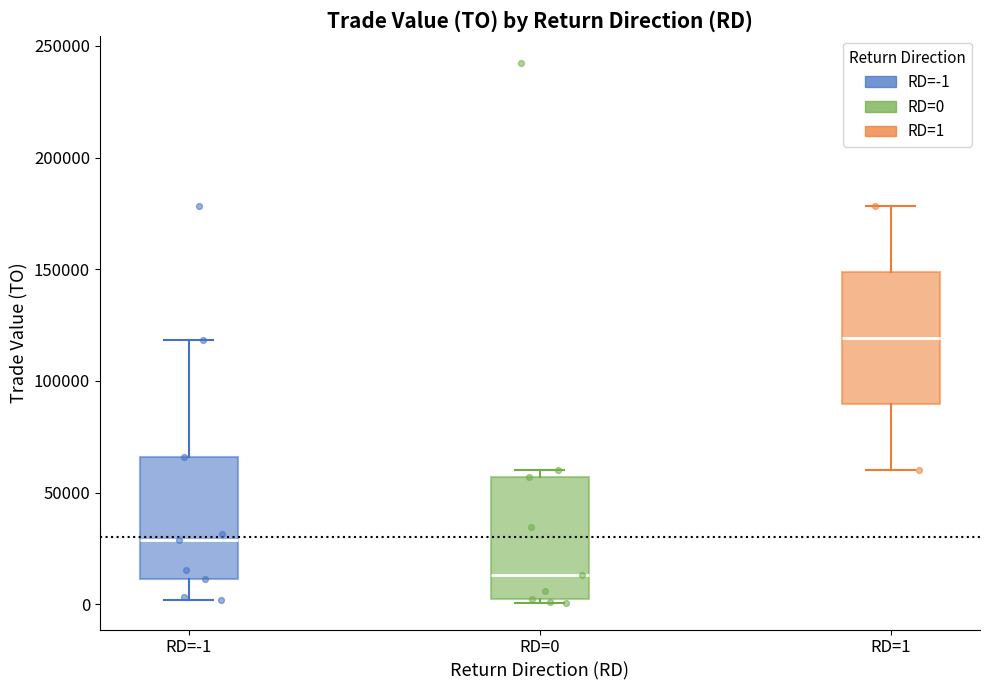

Reading left to right, read every box against the y-axis: the position of its median line, the range the box covers, and the ends of its whiskers. The values are not printed on the chart, so give them approximately, as read against the axis.

RD=-1: median 30000, box 10000 to 65000, whiskers 0 to 120000
RD=0: median 15000, box 5000 to 55000, whiskers 0 to 60000
RD=1: median 120000, box 90000 to 150000, whiskers 60000 to 180000